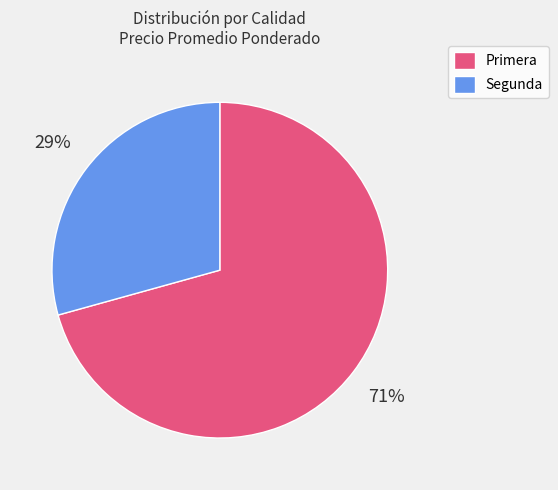

Which slice is the largest?

Primera